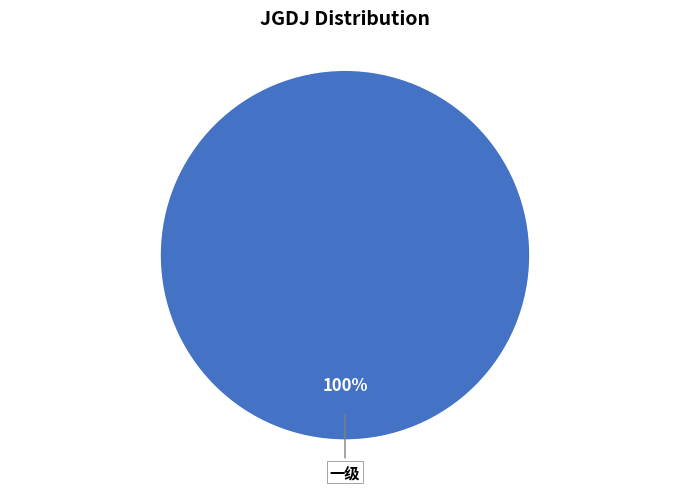

Rank the categories by value from lowest to highest.

一级